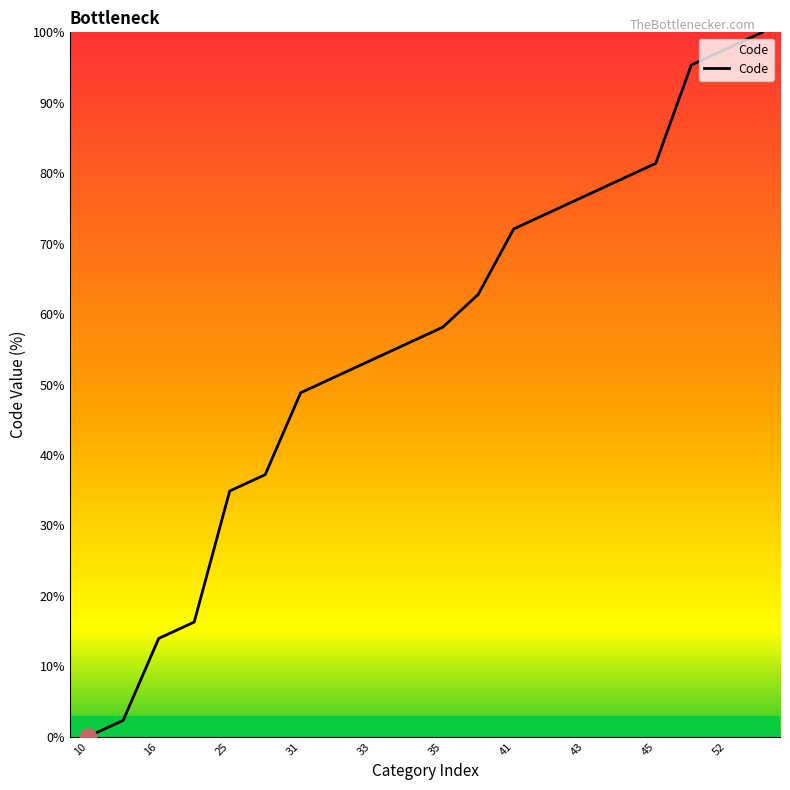

How many lines are shown in the chart?

1